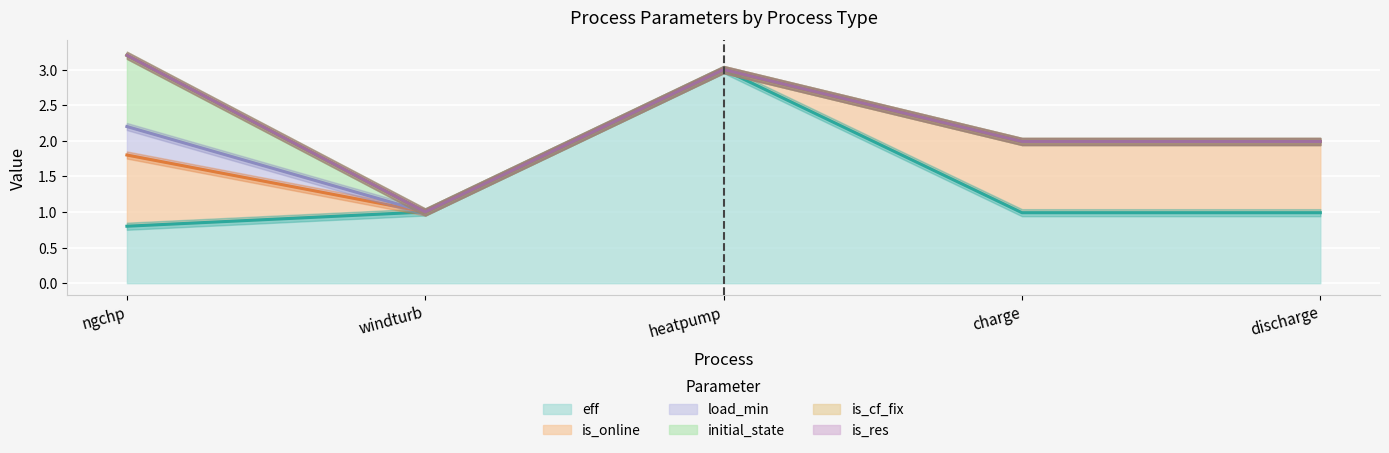

True or false: is_res and is_cf_fix cross at least once.

False